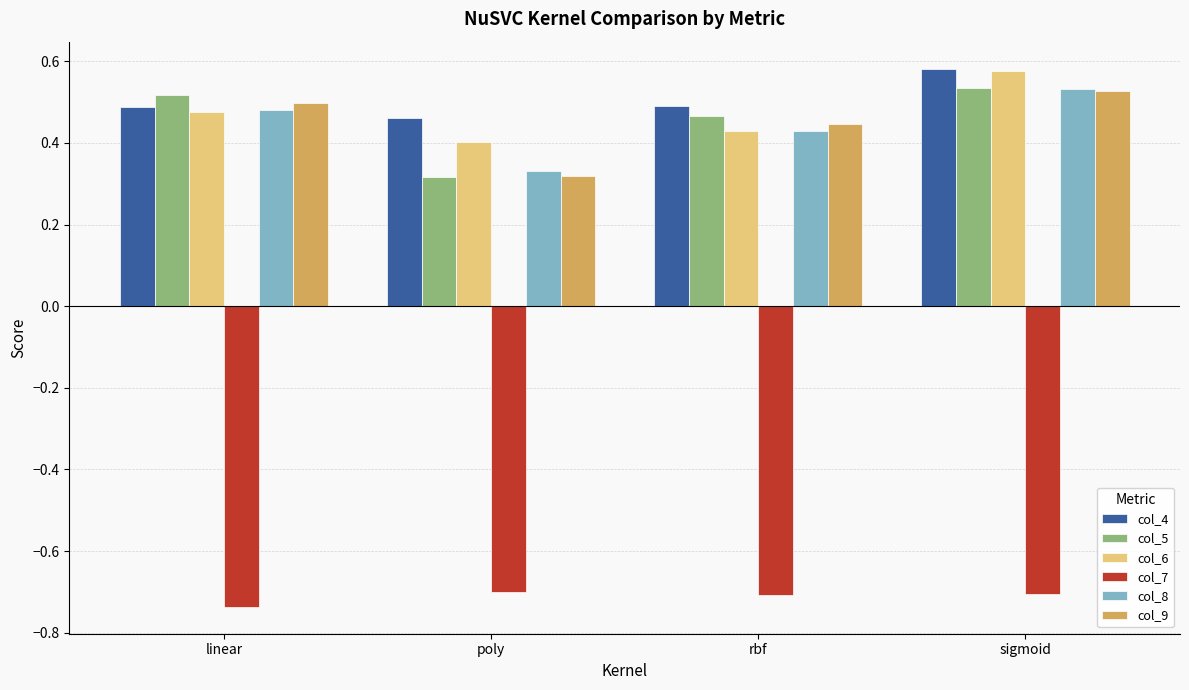

What are all the series names shown in the legend?

col_4, col_5, col_6, col_7, col_8, col_9